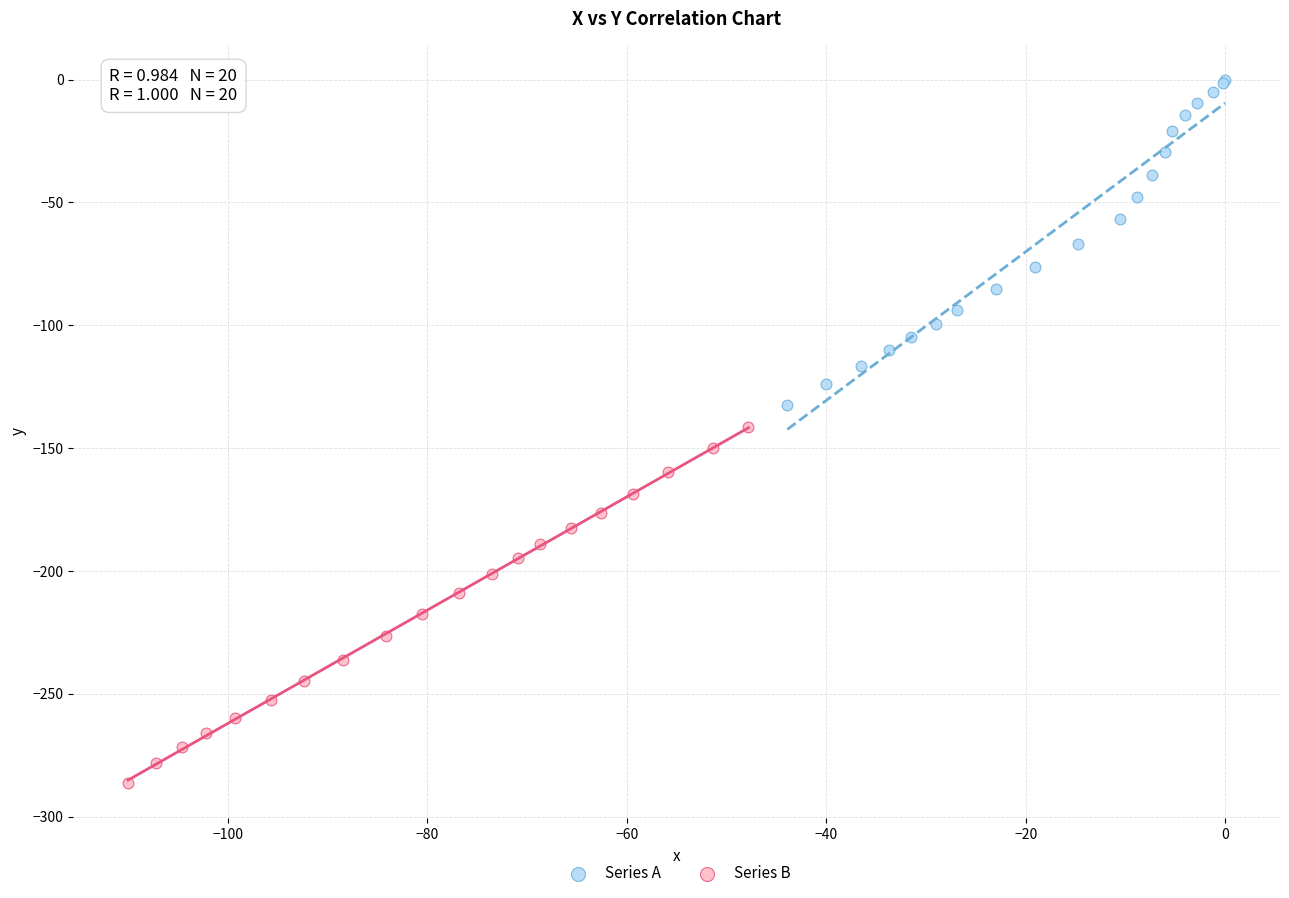

Which series contains the lowest Y value?

Series B